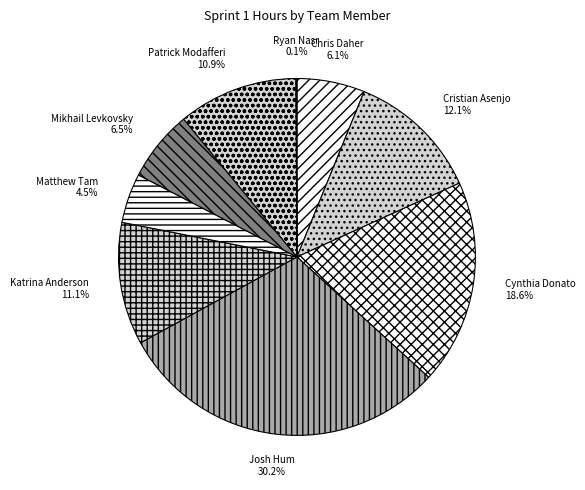

What is the total percentage of Chris Daher and Cynthia Donato?

24.7%